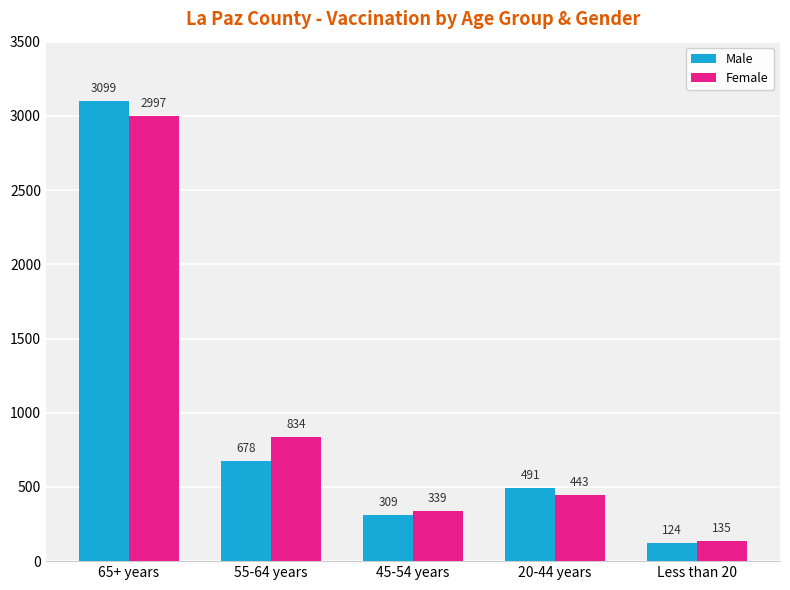

What is the value of the Male bar at the 3rd from the left?

309